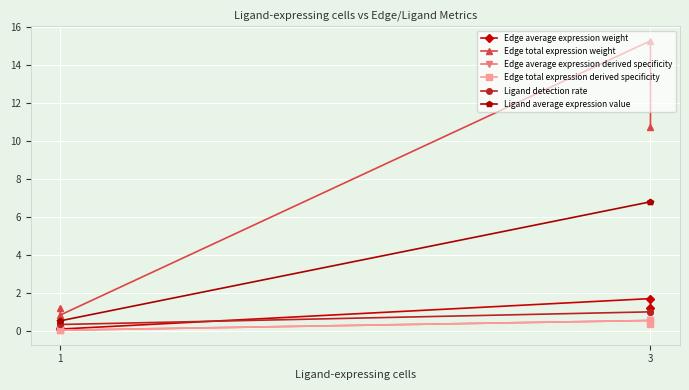

At how many categories does at least one series exceed 11?

1